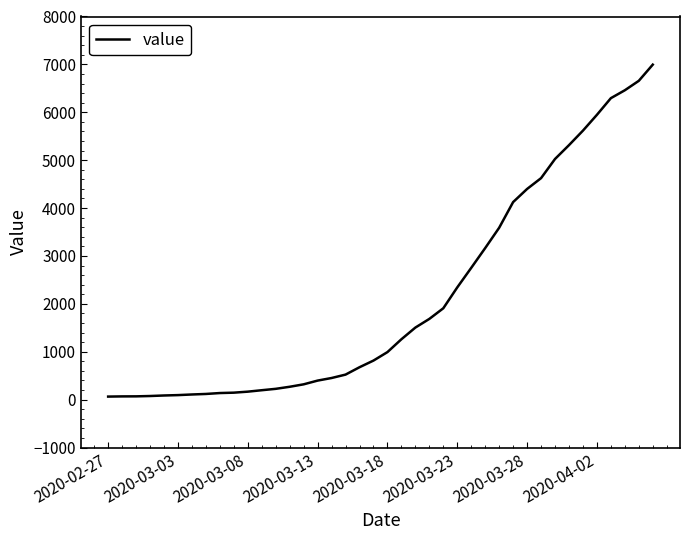

How many lines are shown in the chart?

1